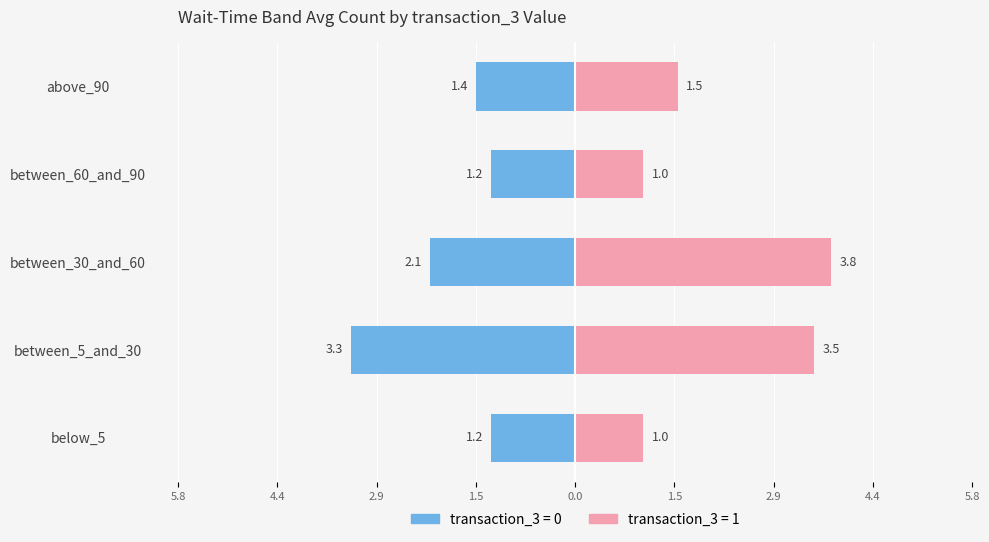

At how many categories does at least one series exceed -1?

5